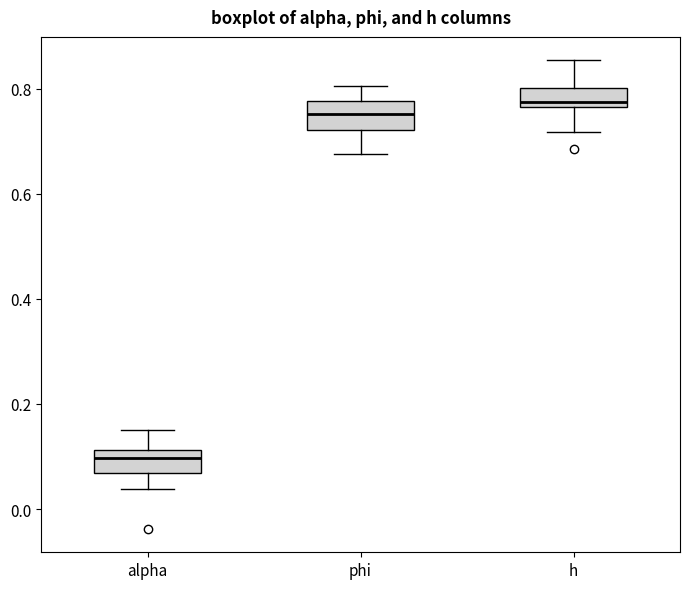

Reading left to right, read every box against the y-axis: the position of its median line, the range the box covers, and the ends of its whiskers. The values are not printed on the chart, so give them approximately, as read against the axis.

alpha: median 0.10, box 0.06 to 0.12, whiskers 0.04 to 0.14
phi: median 0.76, box 0.72 to 0.78, whiskers 0.68 to 0.80
h: median 0.78, box 0.76 to 0.80, whiskers 0.72 to 0.86